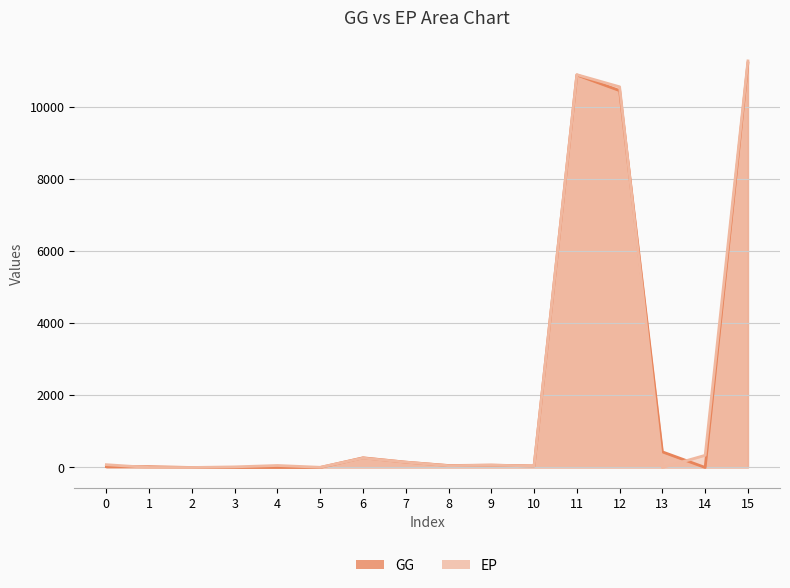

How many times do GG and EP cross each other?

6